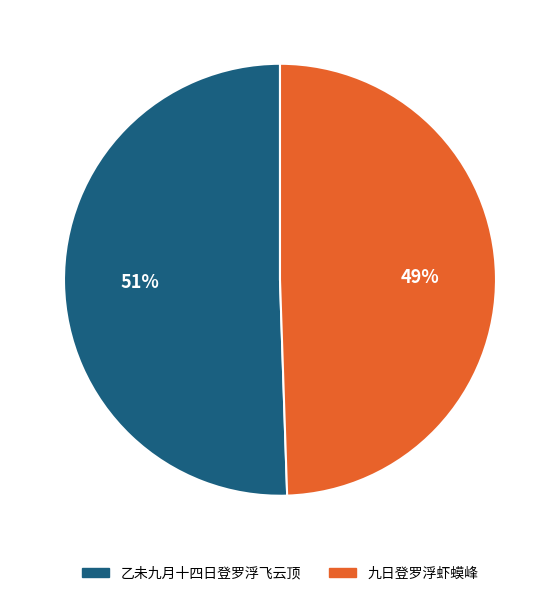

To the nearest percent, what is the combined percentage of 九日登罗浮虾蟆峰 and 乙未九月十四日登罗浮飞云顶?

100%